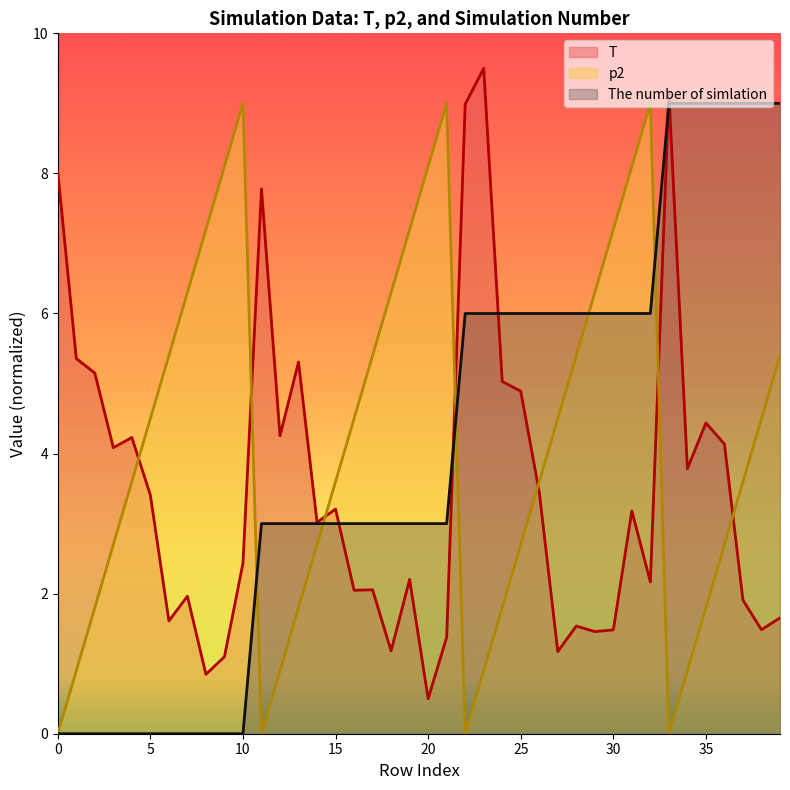

What is the approximate value of p2 at 21?

9.0